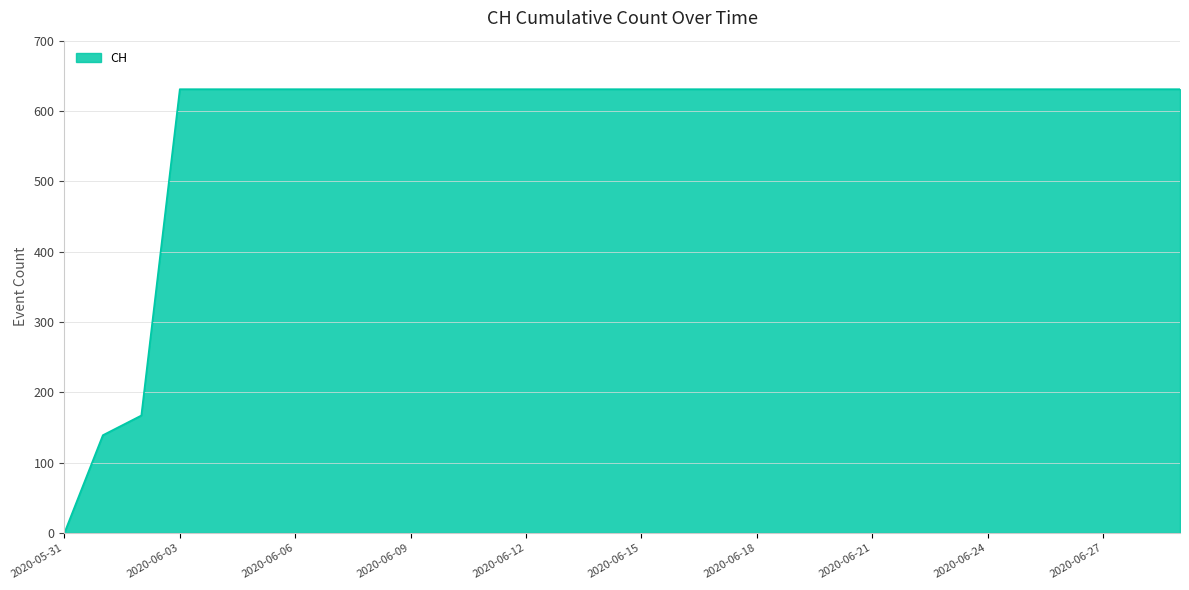

What is the maximum value shown in the chart?

631